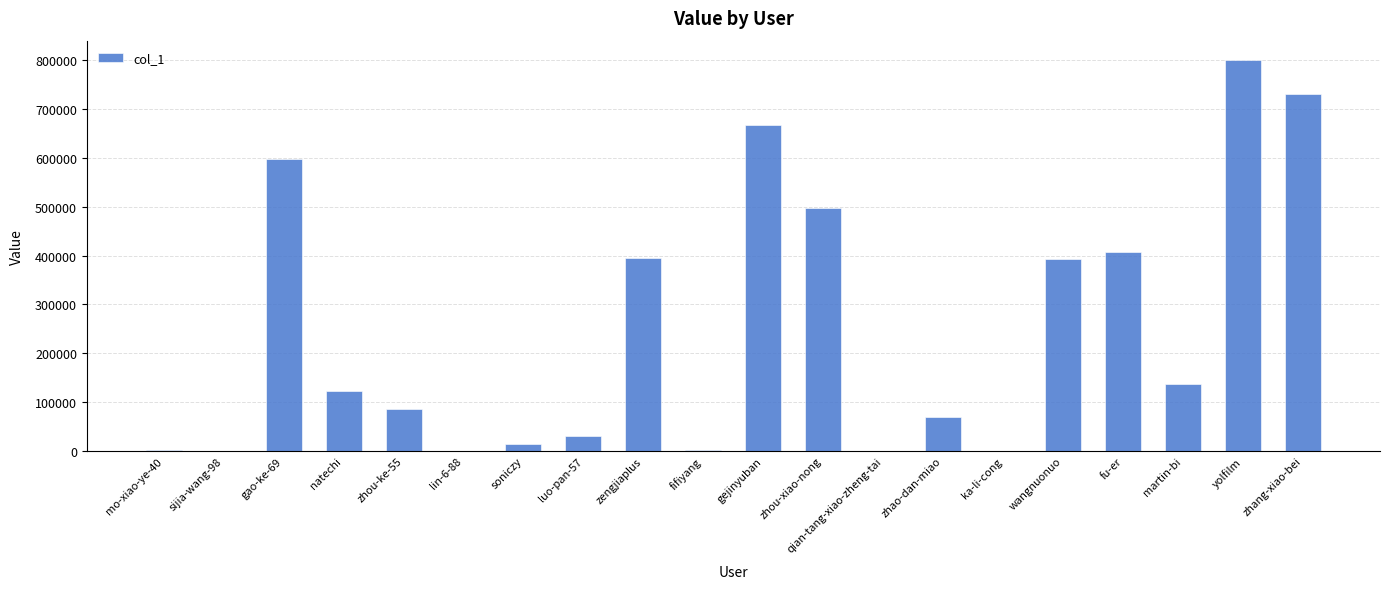

True or false: the data shows 2747 at fifiyang.

True